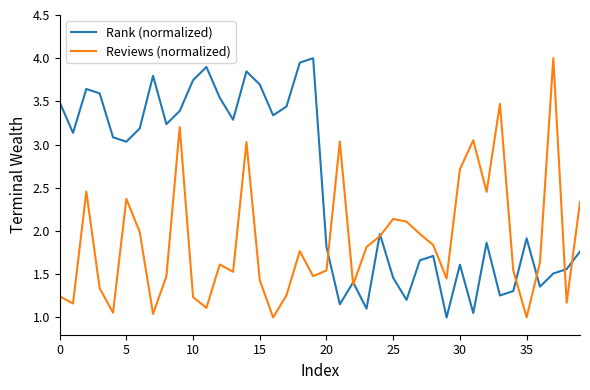

What is the maximum value shown in the chart?

4.0